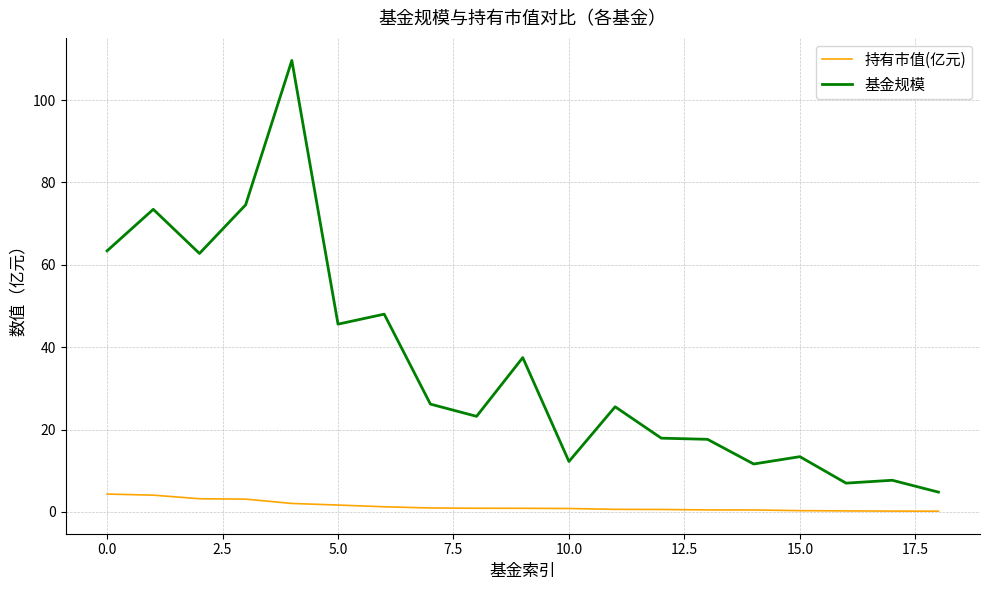

What is the difference between the maximum and minimum values in the 持有市值(亿元) series?

4.2